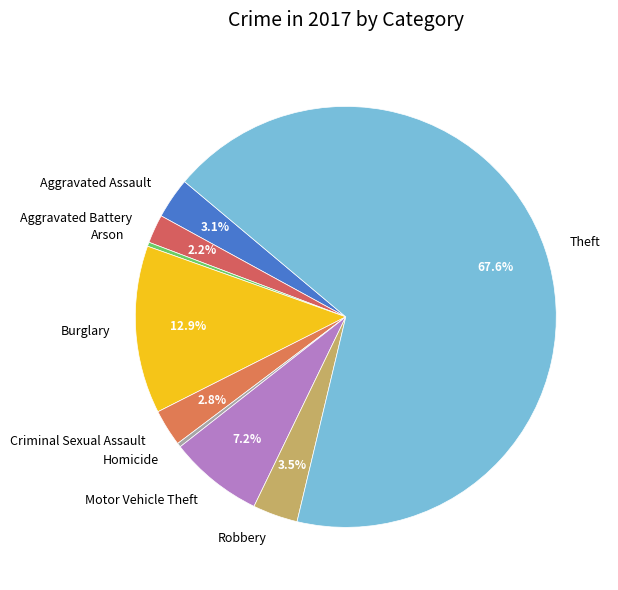

What is the ratio of the value at Aggravated Assault to the value at Burglary?

0.2